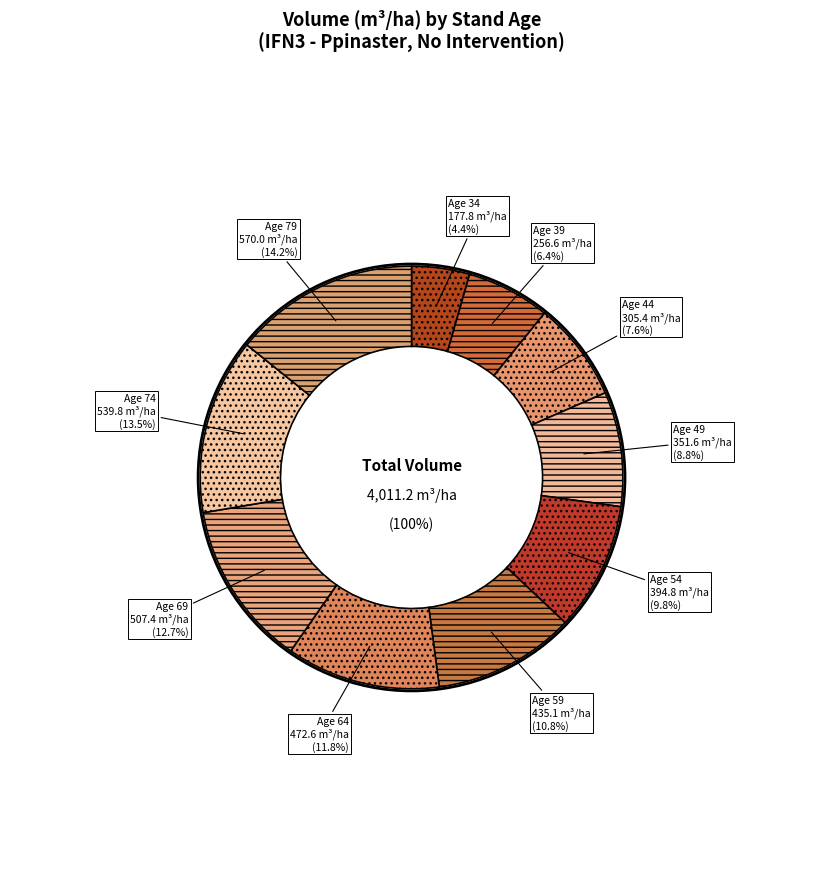

To the nearest percent, what is the difference between the 79 and 49 slice percentages?

5%